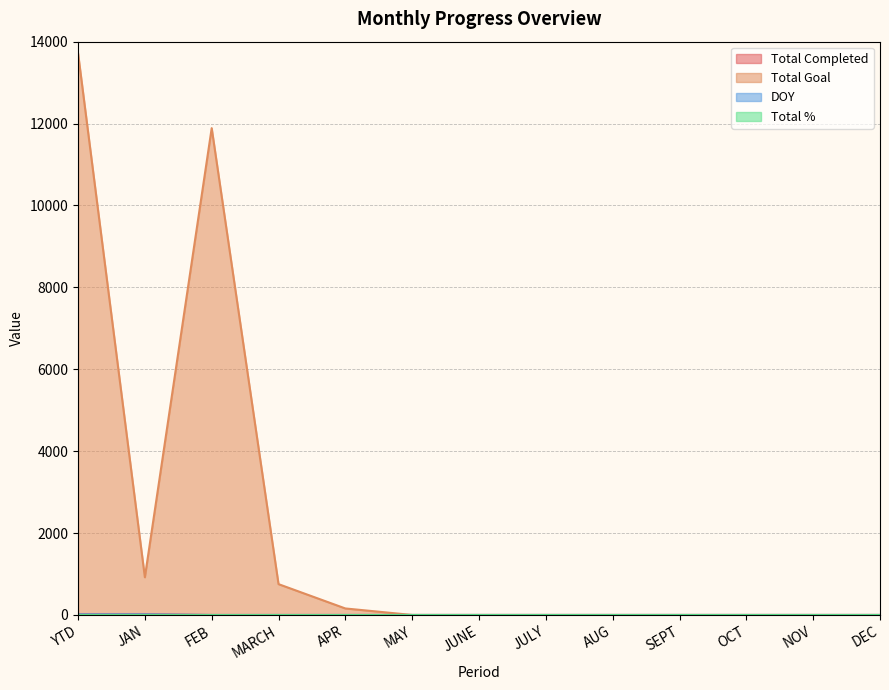

True or false: Total Completed and Total Goal cross at least once.

False